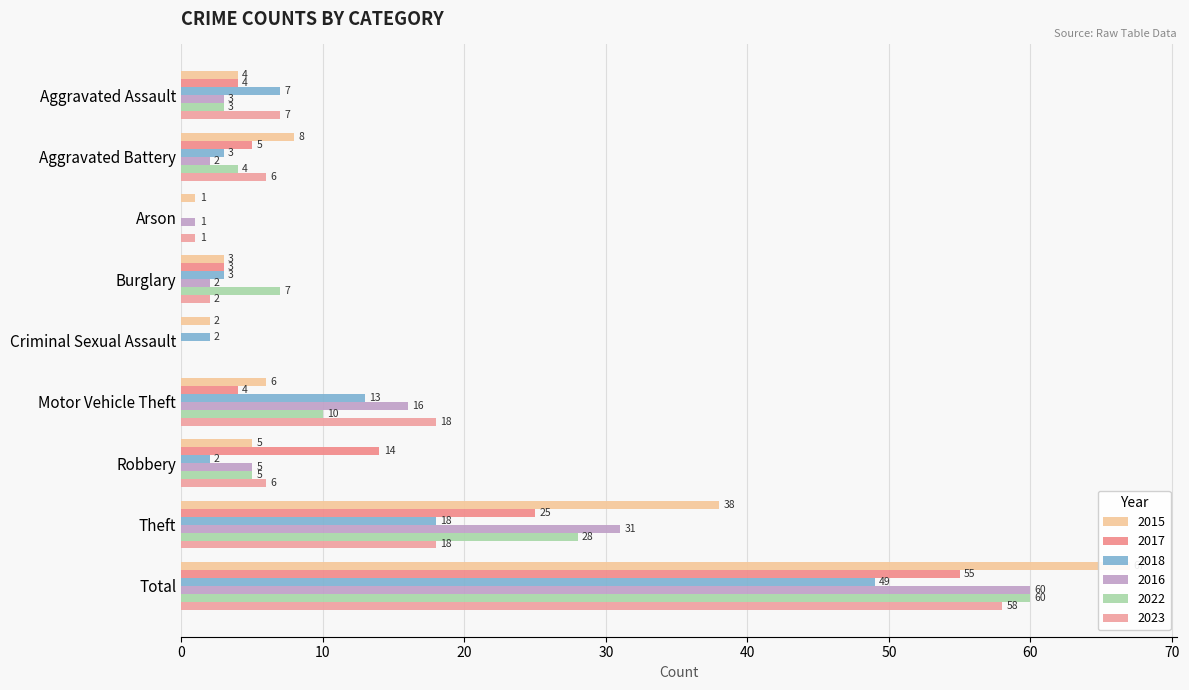

List the series in order of their peak value, highest first.

2015, 2016, 2022, 2023, 2017, 2018